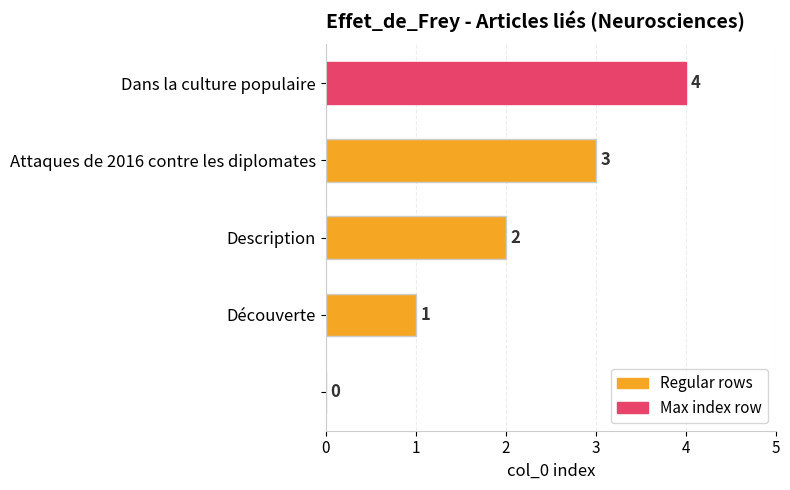

What is the sum of all values?

10